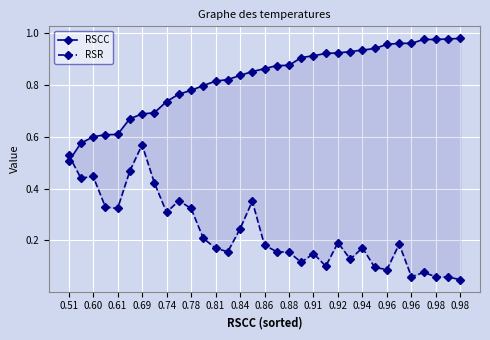

What is the total value across all series at 32?

1.0